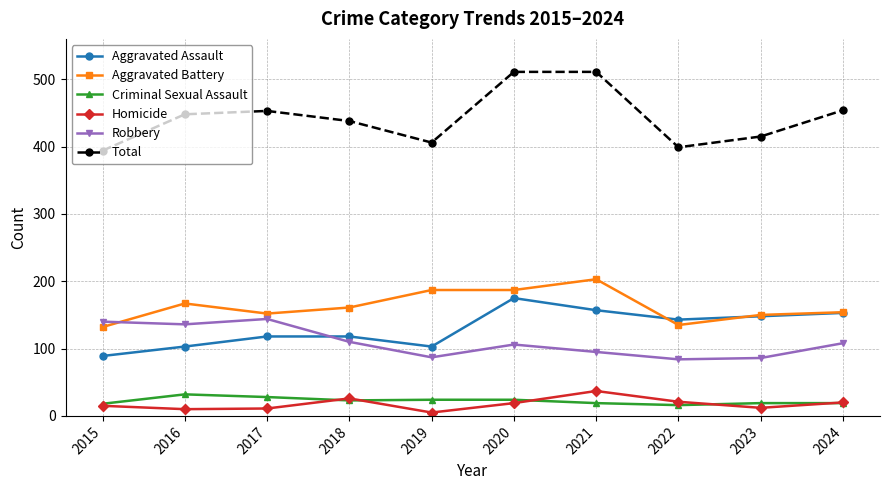

Is it true that Aggravated Assault equals 204 at 2017?

False